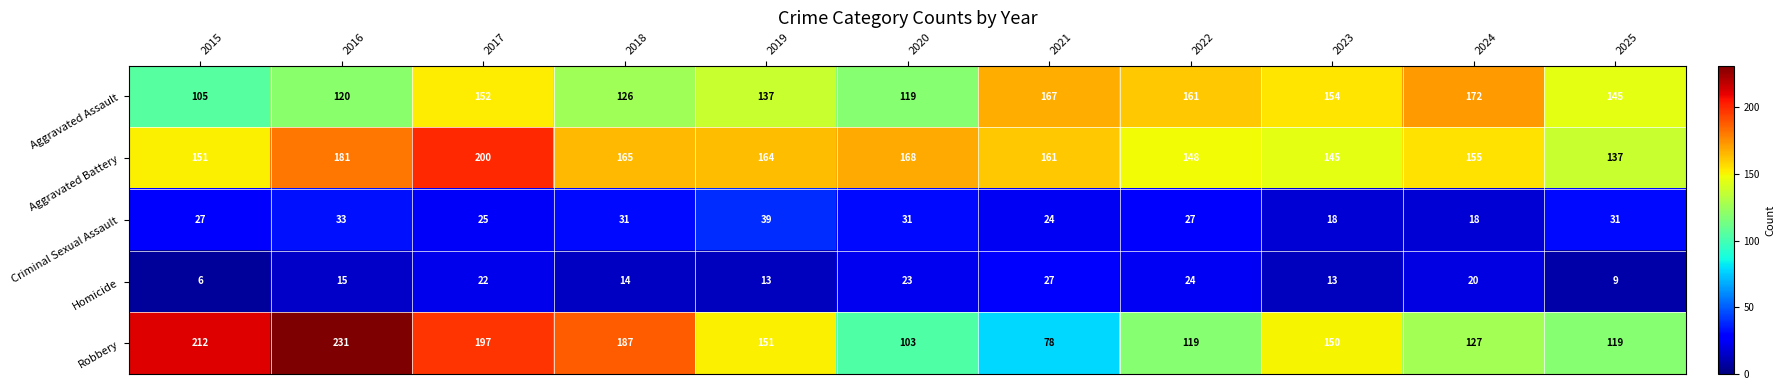

At how many categories does at least one series exceed 123?

11